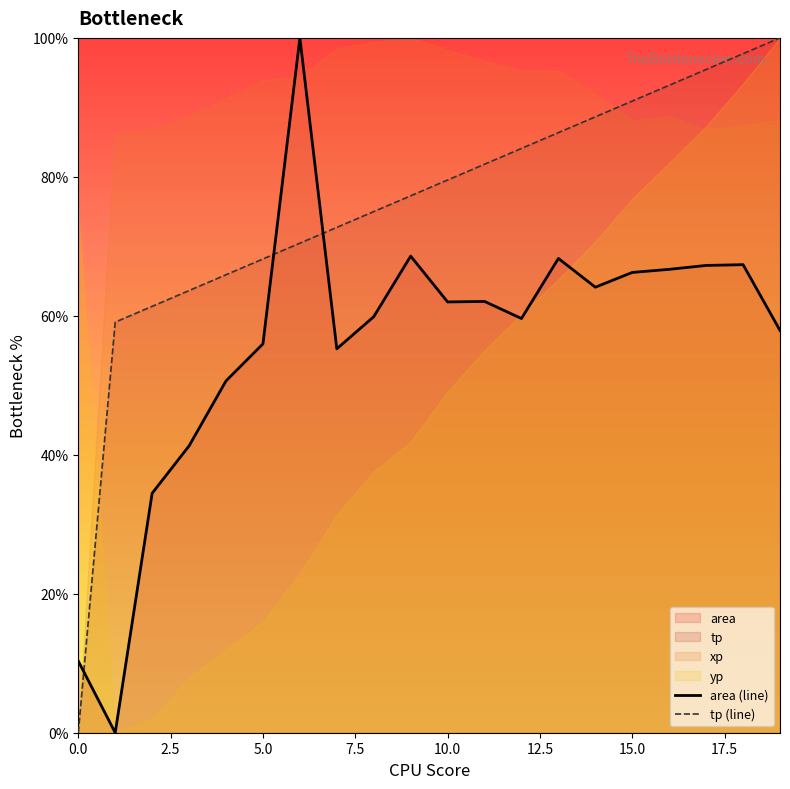

What value does the tp (line) series have at 10.0?

79.5